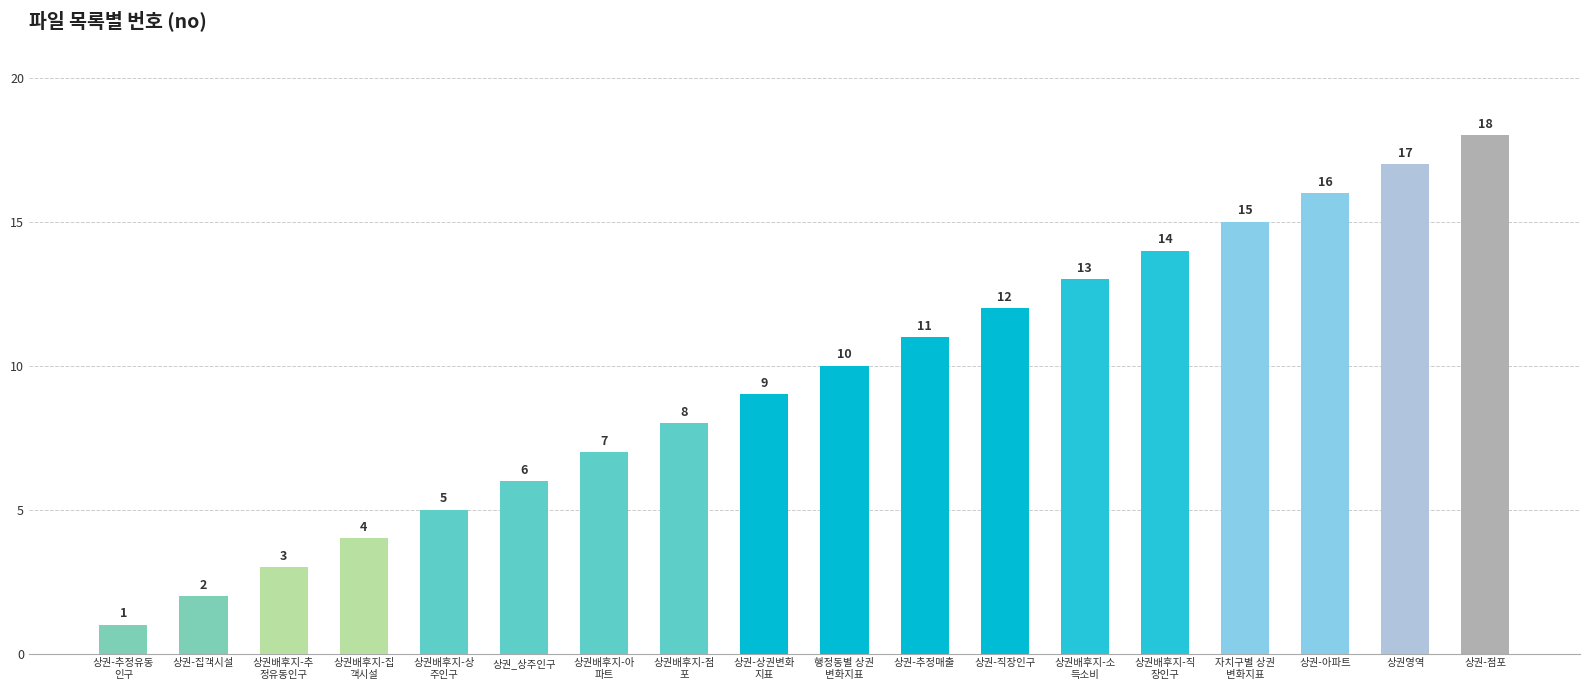

Reading left to right, what are all the values shown in this chart?

1	2	3	4	5	6	7	8	9	10	11	12	13	14	15	16	17	18